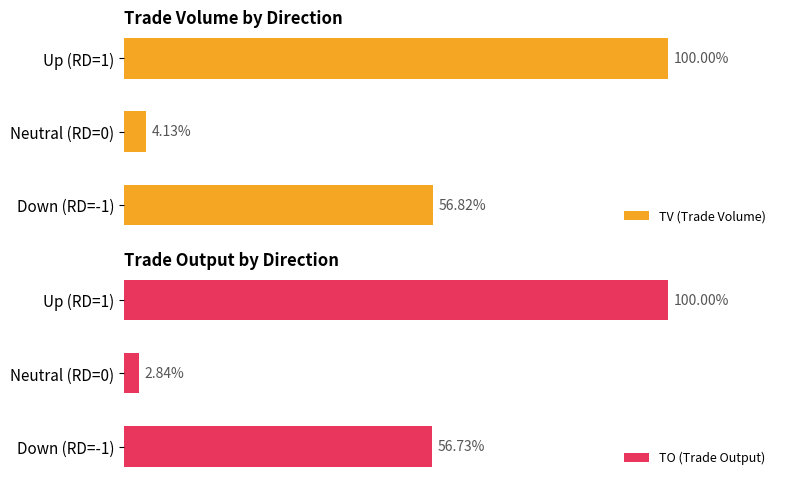

Rank the categories by TV (Trade Volume) value from lowest to highest.

Neutral (RD=0), Down (RD=-1), Up (RD=1)